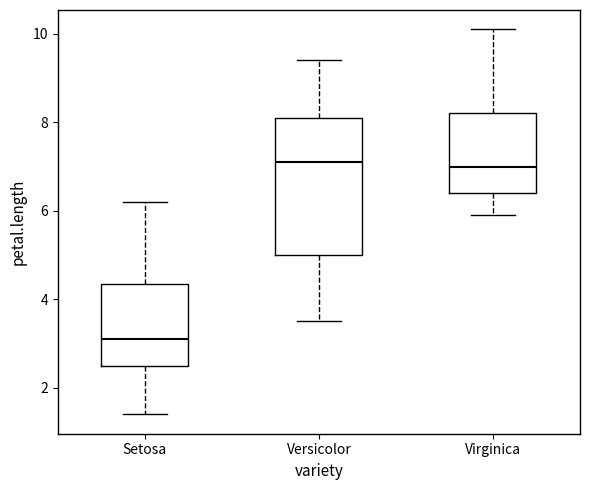

Where is the lower edge of the box for Setosa on the y-axis? The values are not printed on the chart, so give them approximately, as read against the axis.

2.6